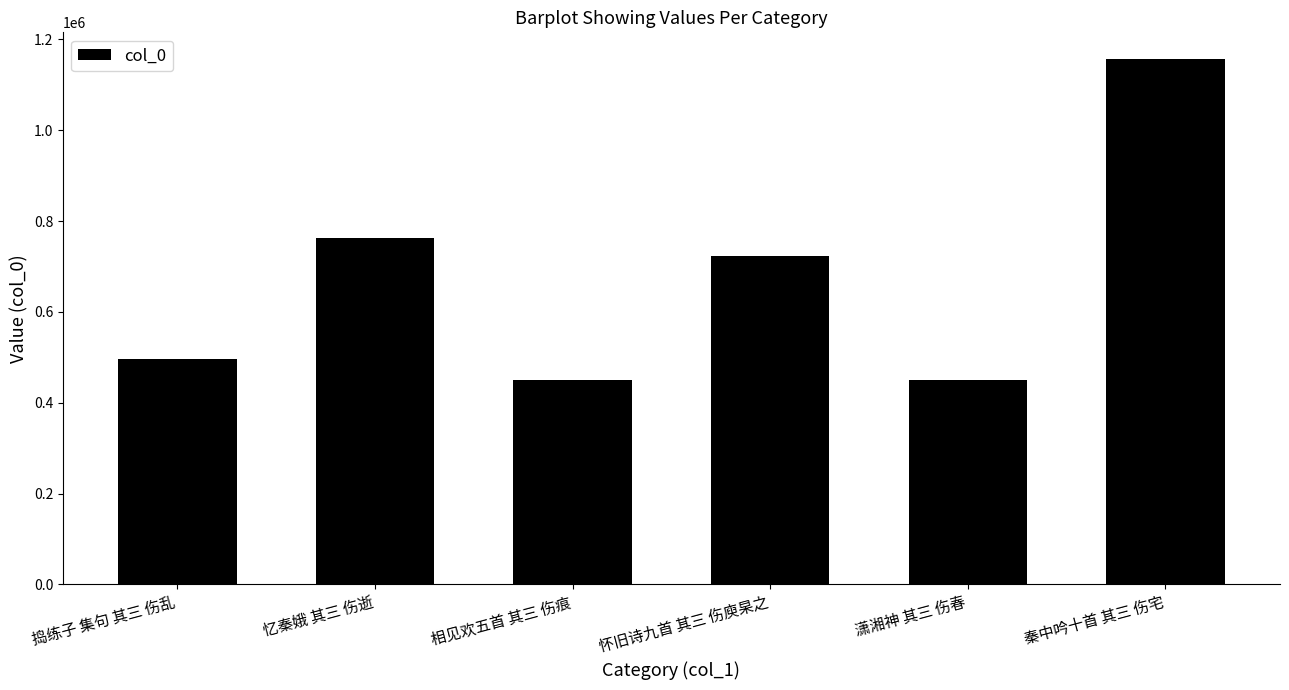

Is it true that the value at 怀旧诗九首 其三 伤庾杲之 is 723204?

True